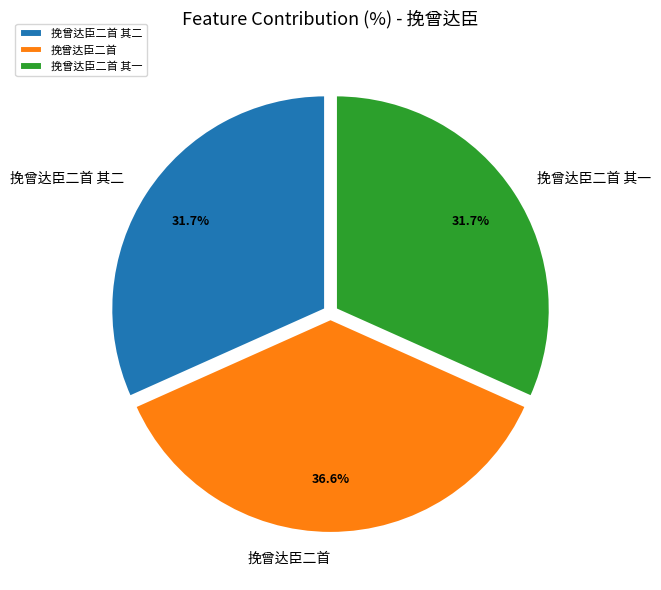

Does any single category account for the majority?

No